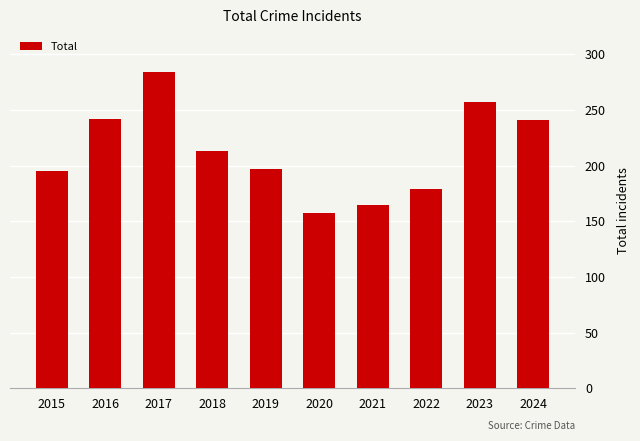

What is the value of the 4th bar from the left?

213